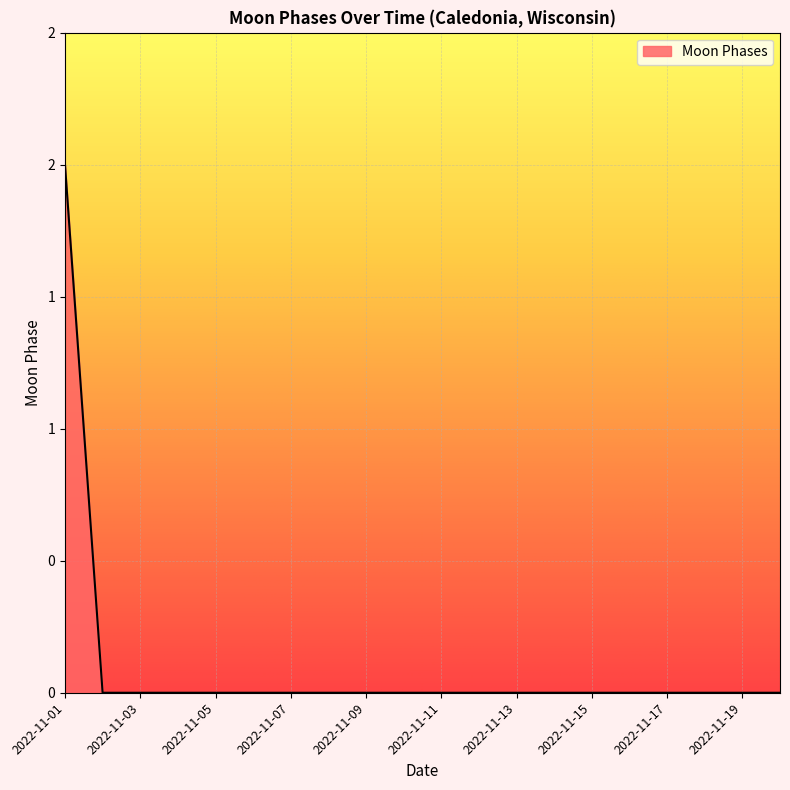

Does the chart have visible grid lines?

Yes